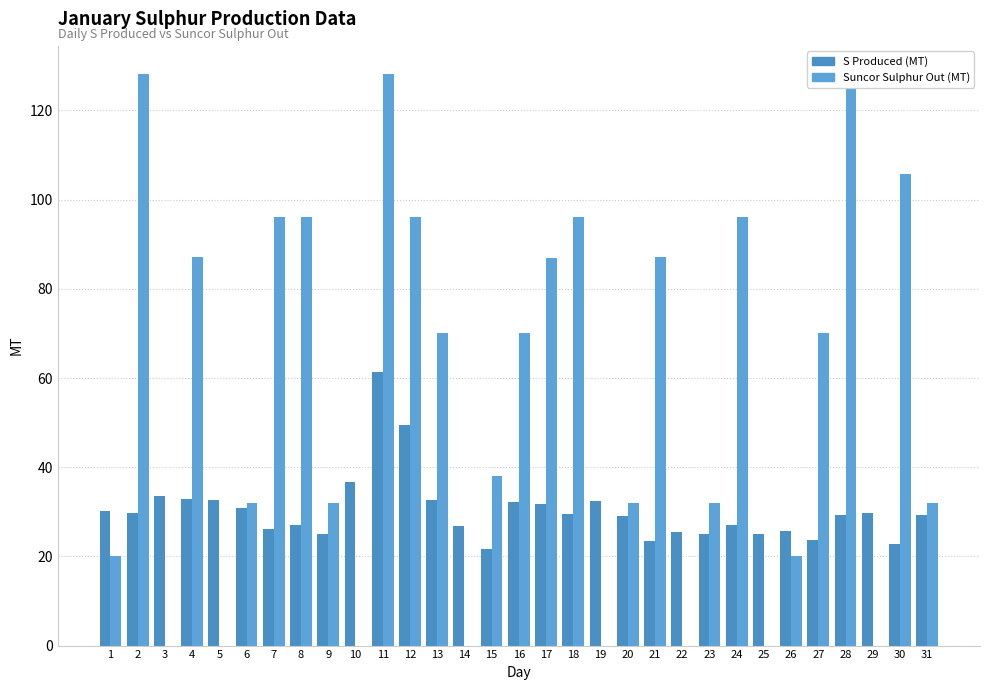

What is the greatest value displayed?

128.1